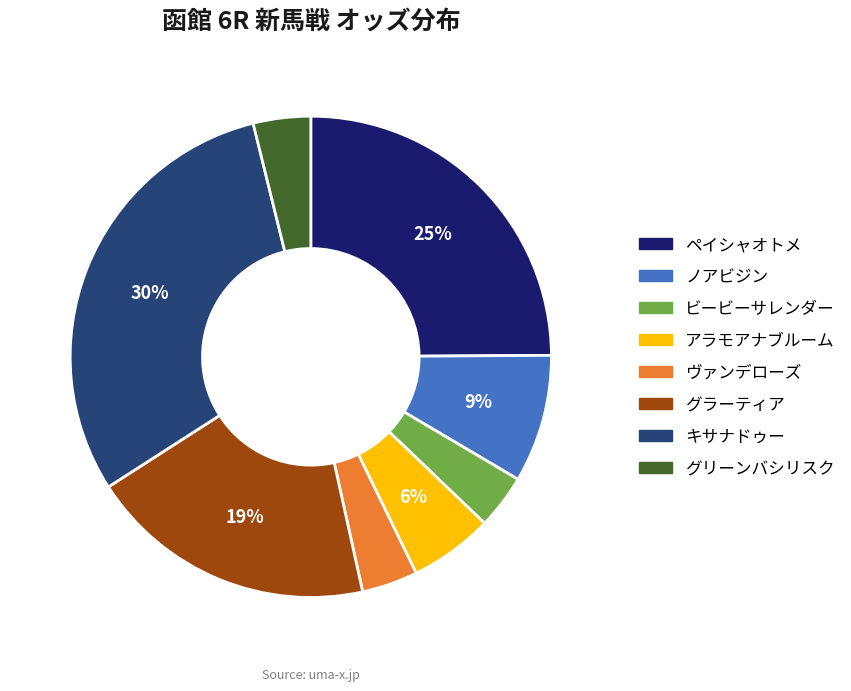

To the nearest percent, what percentage of the pie is ビービーサレンダー?

4%